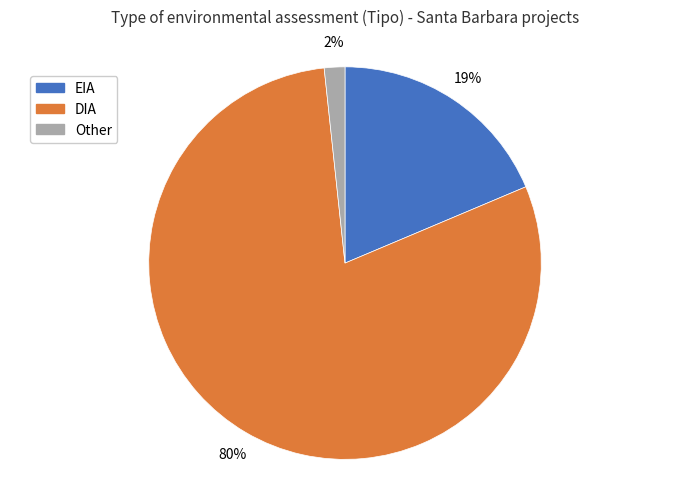

To the nearest percent, what percentage of the pie is EIA?

19%